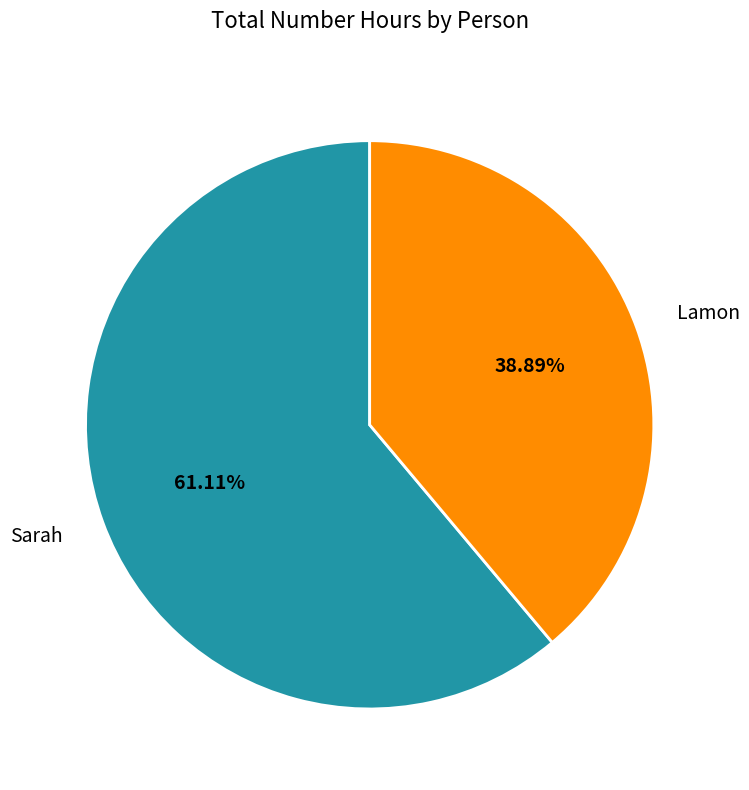

Which slice represents more than half of the pie?

Sarah